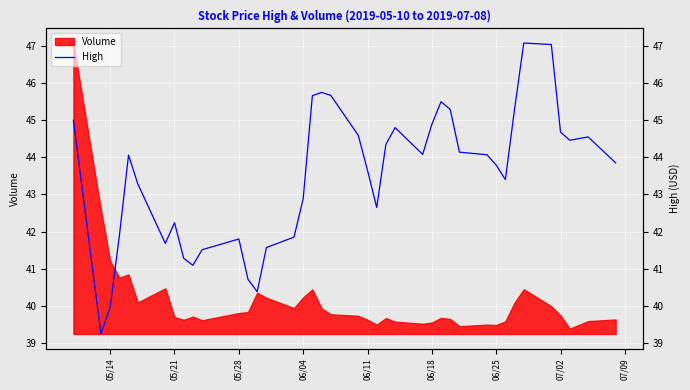

How many interior local peaks (higher than both neighbors) does the data have?

8